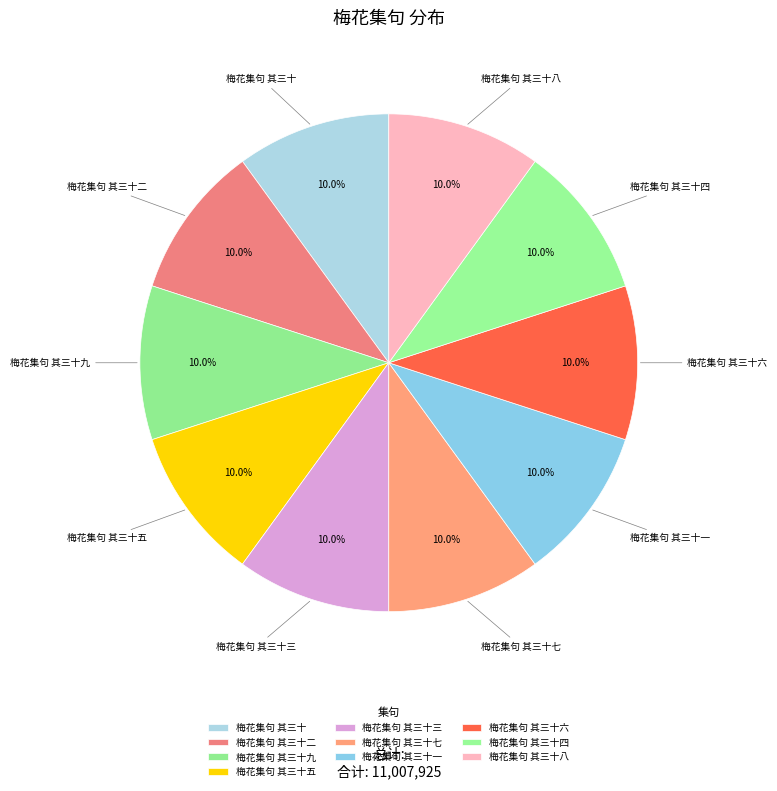

What percentage do 梅花集句 其三十八 and 梅花集句 其三十七 together represent?

20.0%